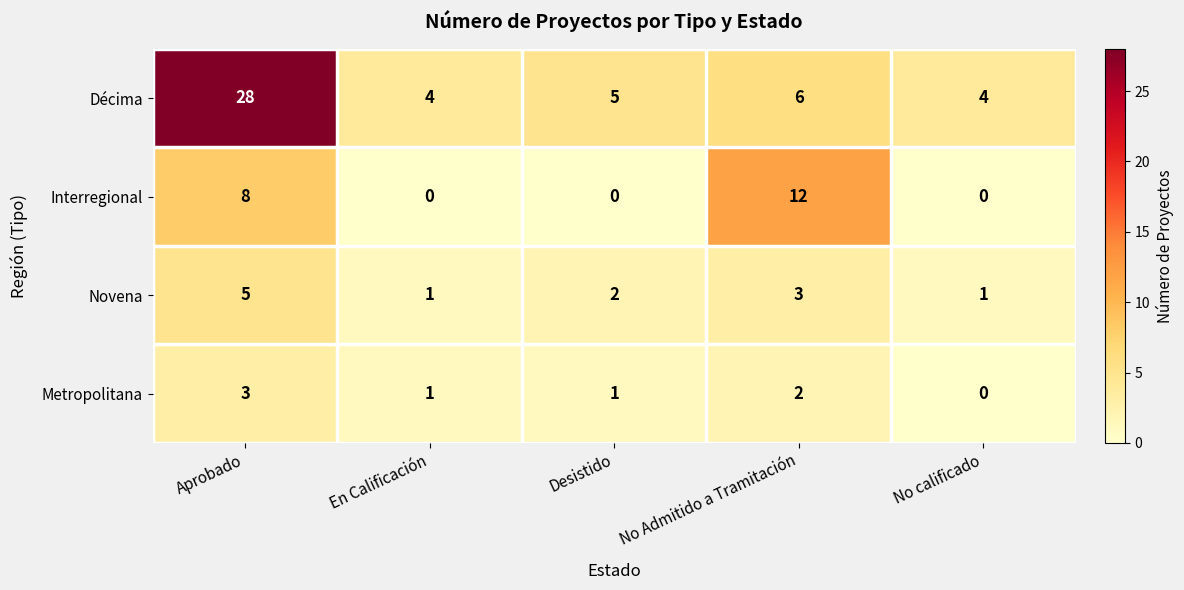

What is the difference between the maximum and minimum values in the Metropolitana series?

3